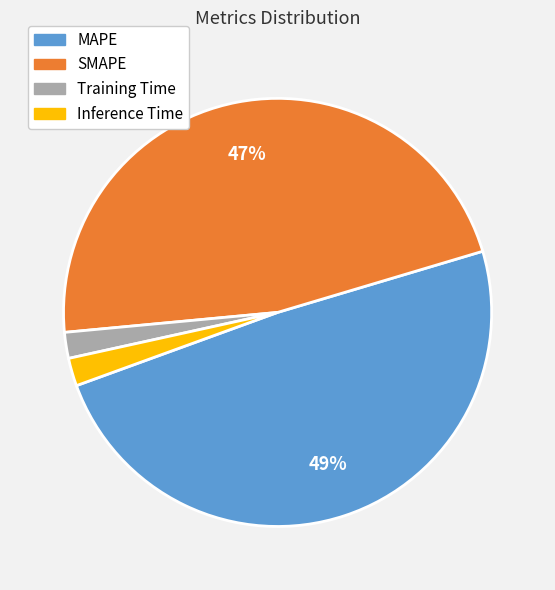

Does MAPE represent more than half of the total?

No